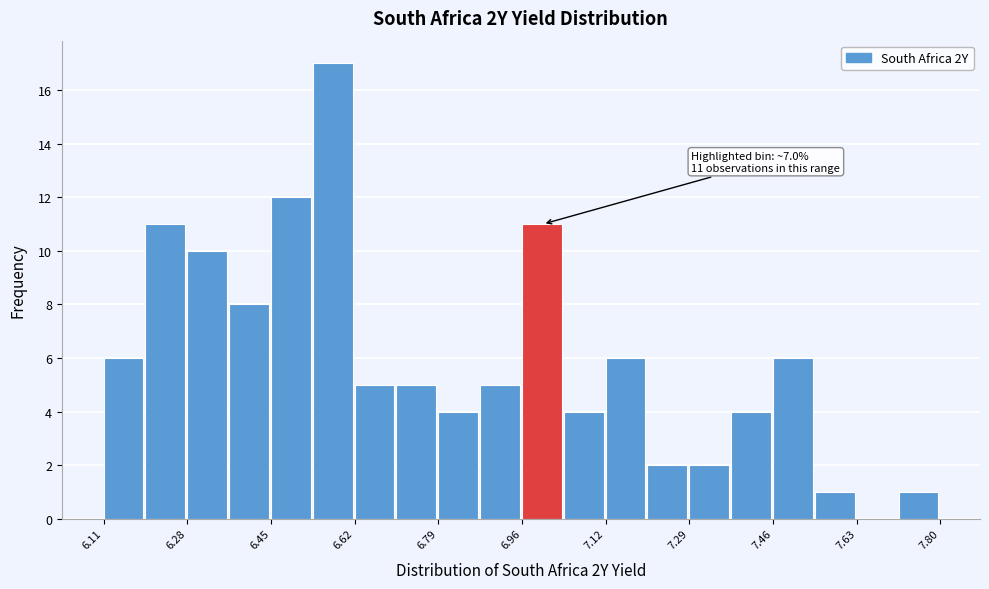

Which range on the x-axis has the tallest bar?

6.54 to 6.62